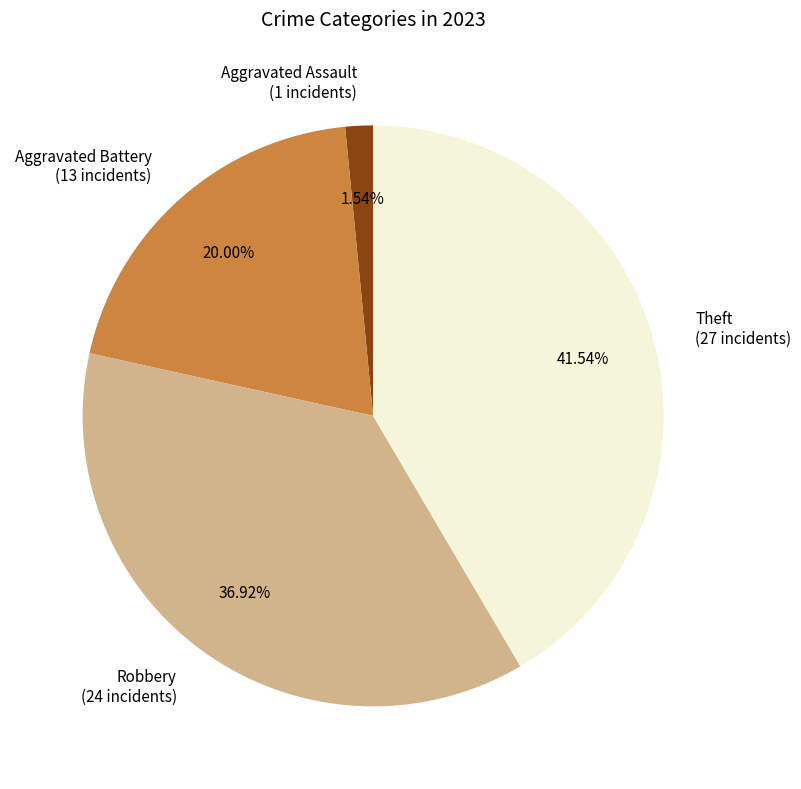

Approximately how many times larger is the value at Aggravated Battery (13 incidents) compared to Robbery (24 incidents)?

0.5